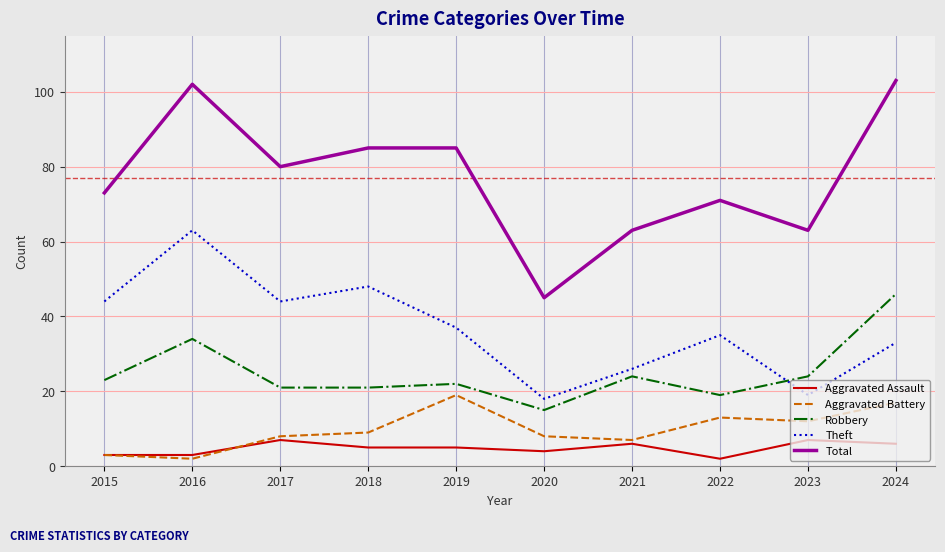

In Aggravated Battery, how many points are higher than both neighbors (excluding endpoints)?

2